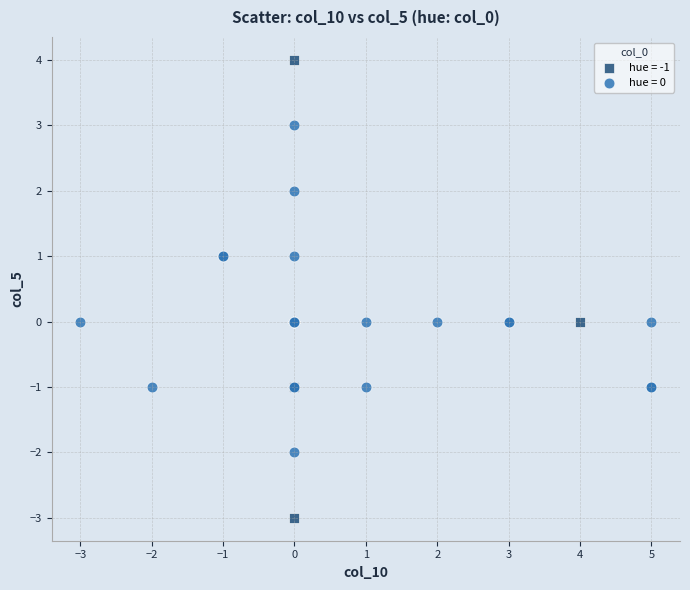

Which series contains the lowest Y value?

hue = -1